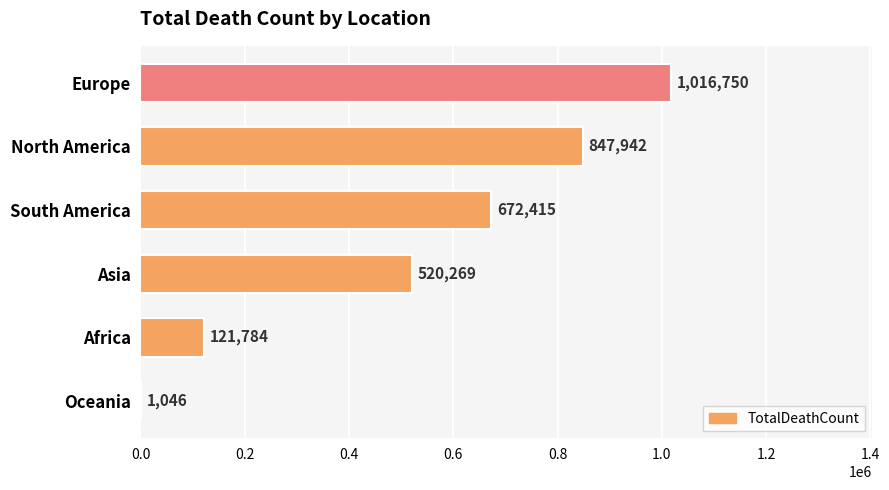

Is it true that the value at Africa is 121784?

True